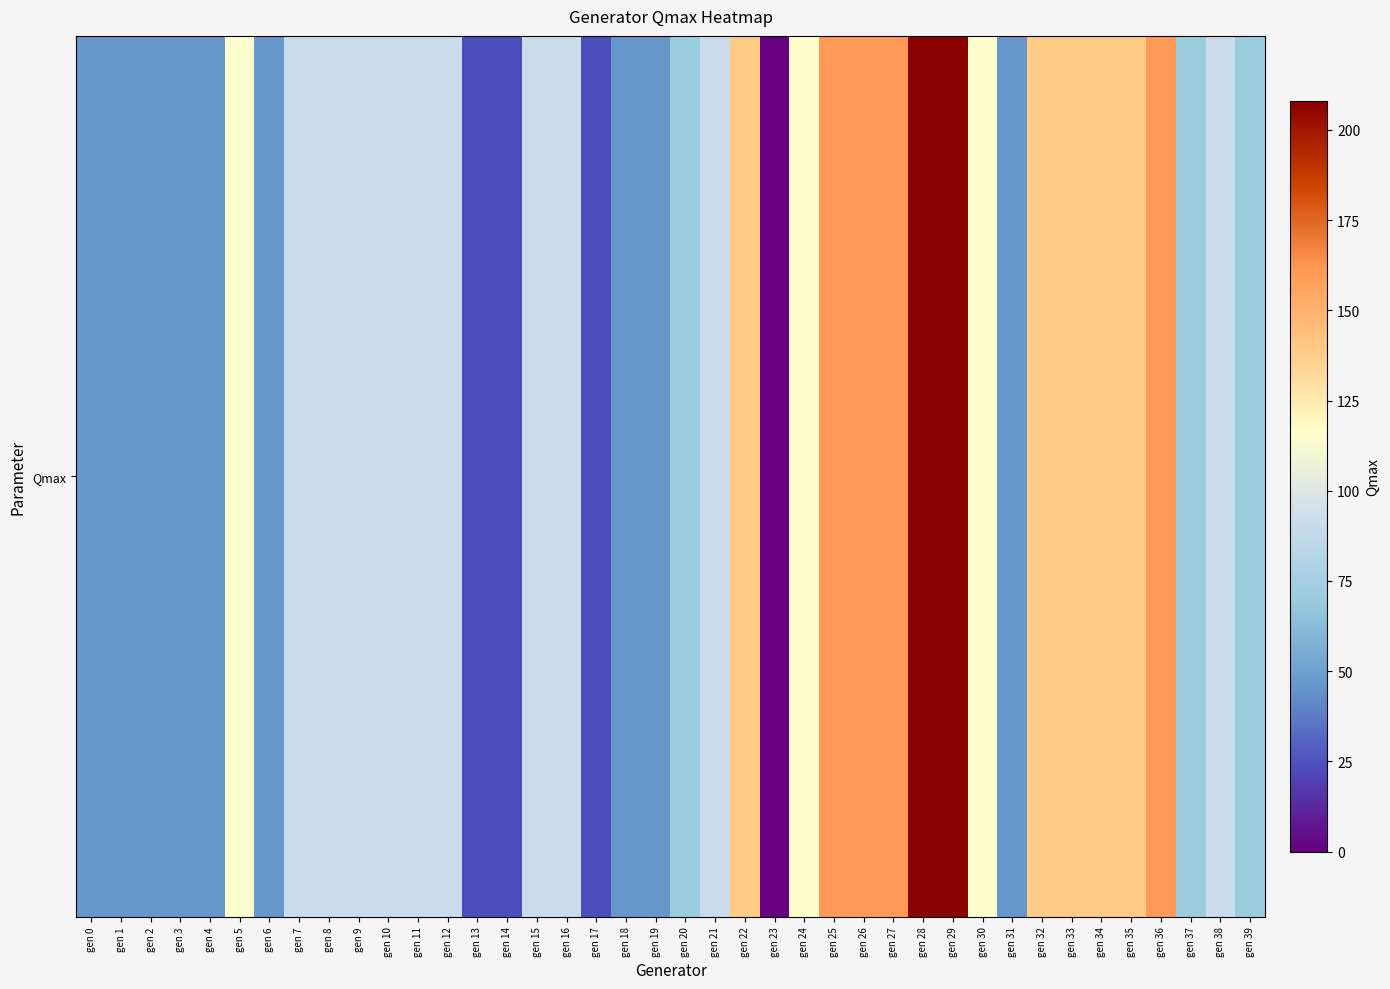

Reading right to left, what are all the values shown in this chart?

gen 39=4.8	gen 38=13.2	gen 37=6.1	gen 36=70.5	gen 35=36.0	gen 34=36.0	gen 33=36.0	gen 32=36.0	gen 31=2.5	gen 30=21.4	gen 29=208.0	gen 28=208.0	gen 27=60.6	gen 26=60.6	gen 25=60.6	gen 24=31.9	gen 23=0.4	gen 22=42.2	gen 21=21.1	gen 20=8.4	gen 19=3.2	gen 18=2.5	gen 17=1.6	gen 16=9.2	gen 15=9.2	gen 14=1.2	gen 13=2.0	gen 12=13.0	gen 11=13.0	gen 10=13.0	gen 9=13.0	gen 8=13.0	gen 7=13.0	gen 6=2.2	gen 5=32.0	gen 4=4.2	gen 3=2.1	gen 2=2.1	gen 1=2.1	gen 0=2.1